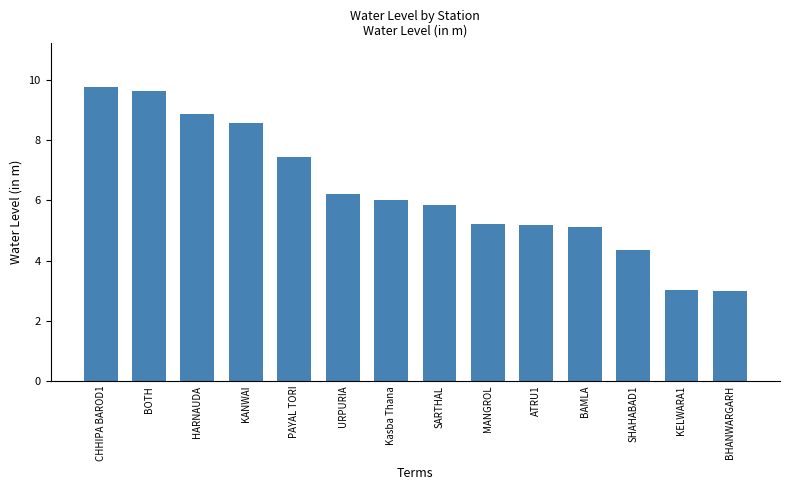

The chart shows a value of 1.7 at PAYAL TORI. True or false?

False